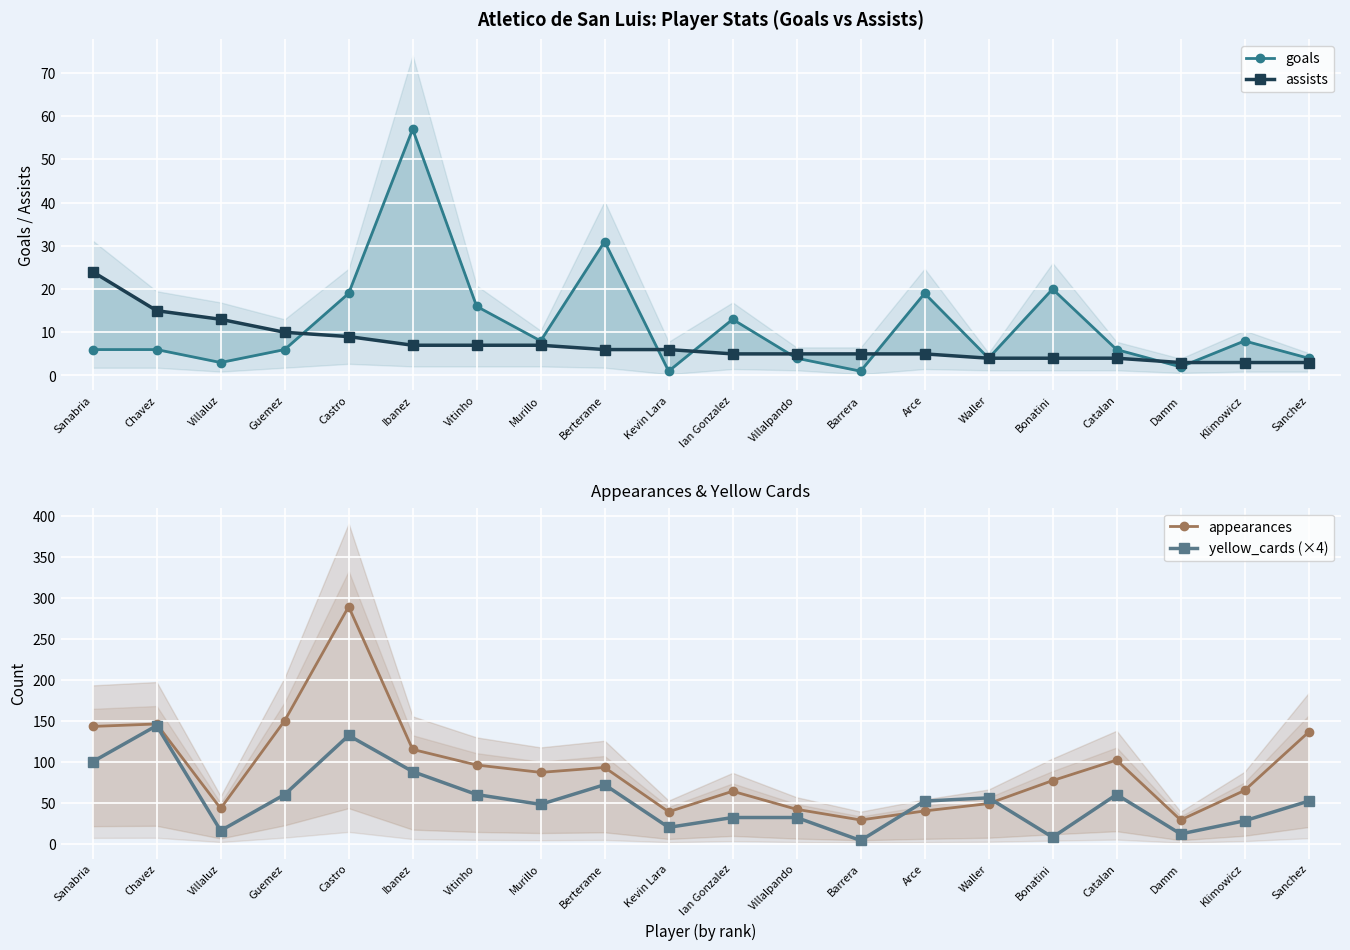

What is the highest value of the goals series?

57